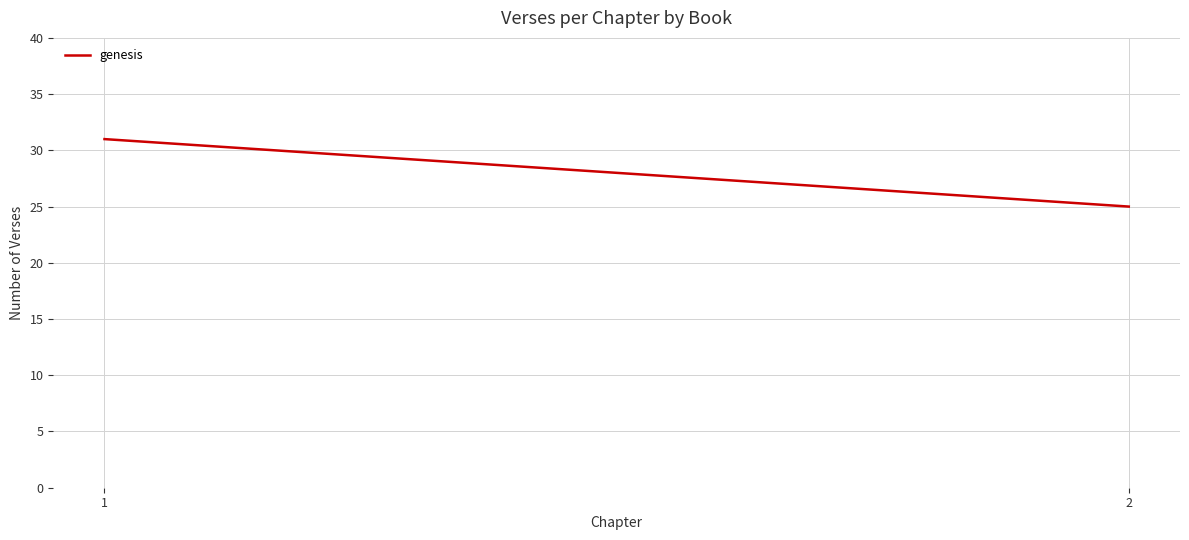

What is the difference between the maximum and minimum values?

6